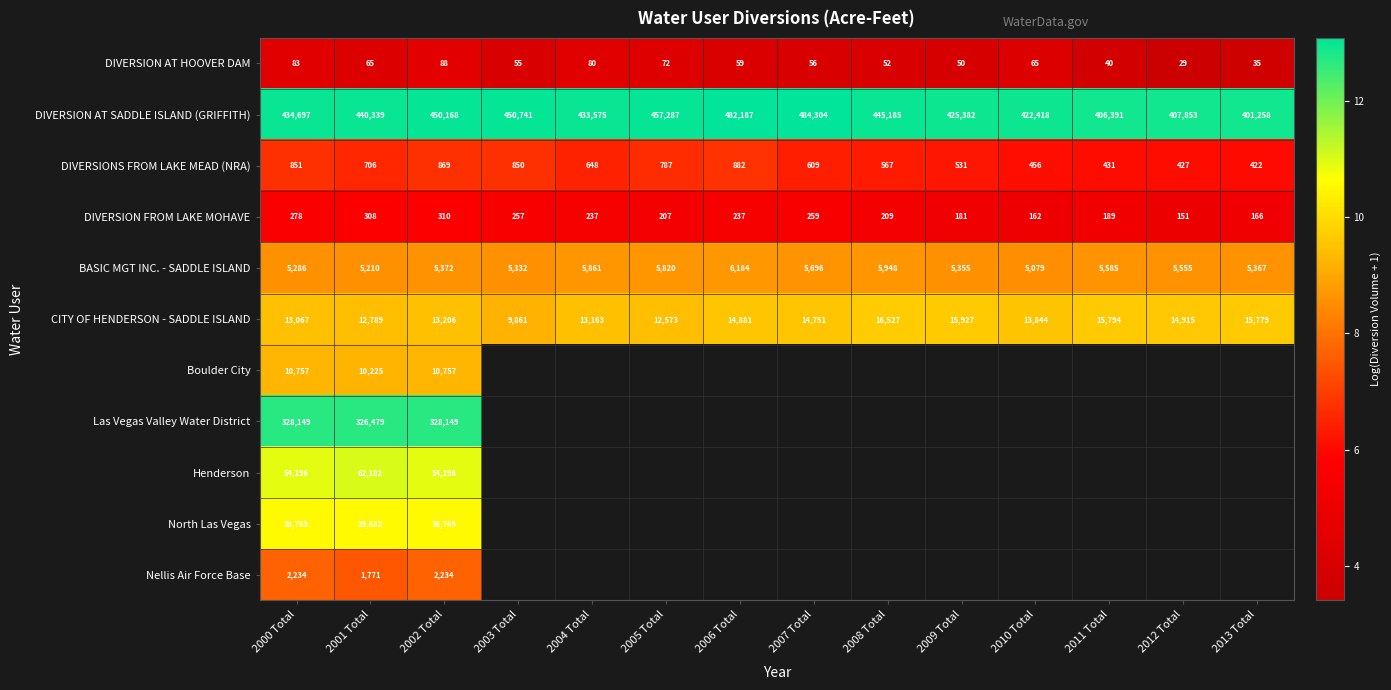

At 2002 Total, list the series in order from largest to smallest.

DIVERSION AT SADDLE ISLAND (GRIFFITH), Las Vegas Valley Water District, Henderson, North Las Vegas, CITY OF HENDERSON - SADDLE ISLAND, Boulder City, BASIC MGT INC. - SADDLE ISLAND, Nellis Air Force Base, DIVERSIONS FROM LAKE MEAD (NRA), DIVERSION FROM LAKE MOHAVE, DIVERSION AT HOOVER DAM